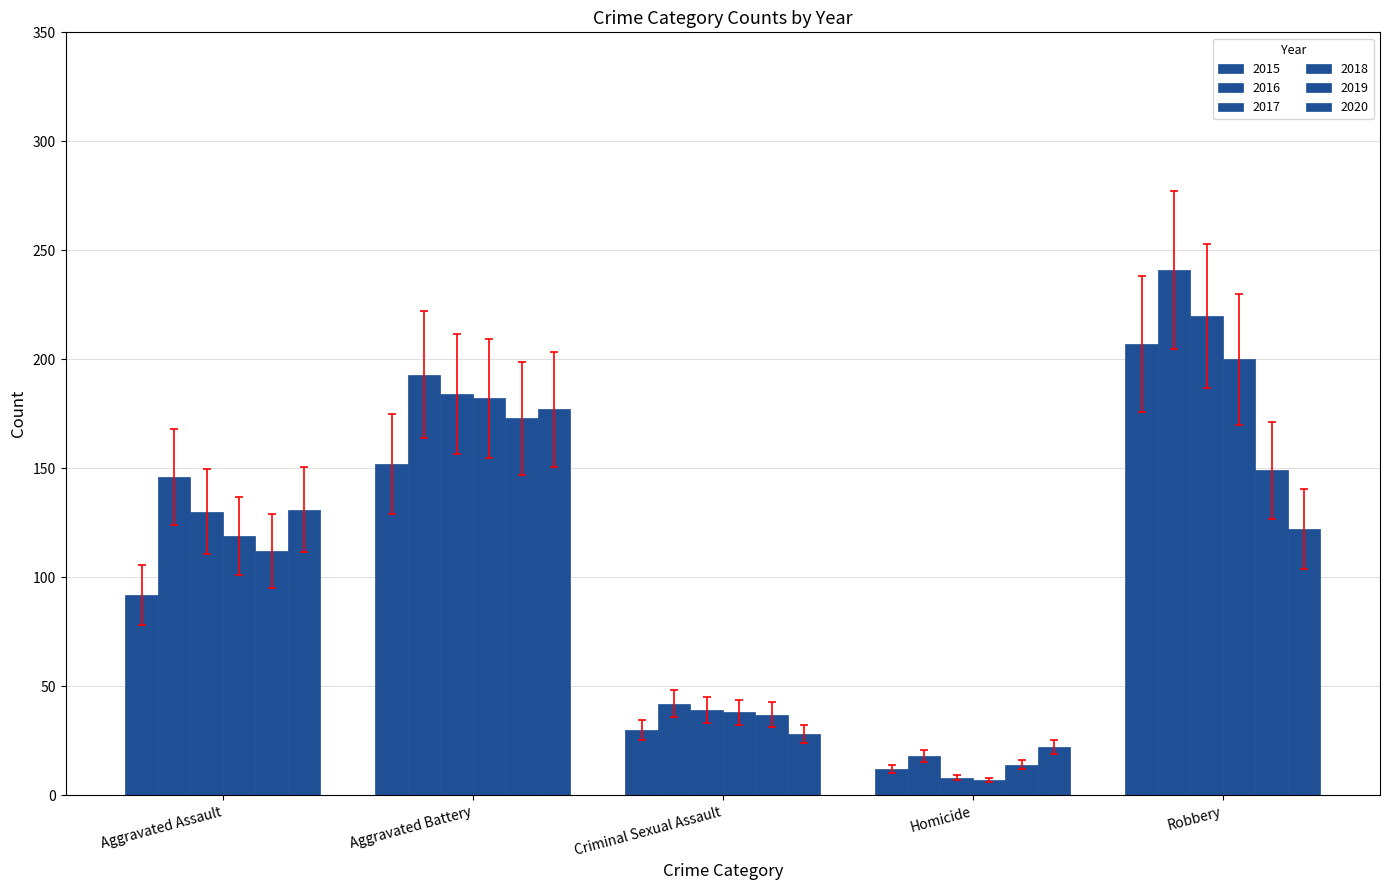

Count the number of data series in this chart.

6